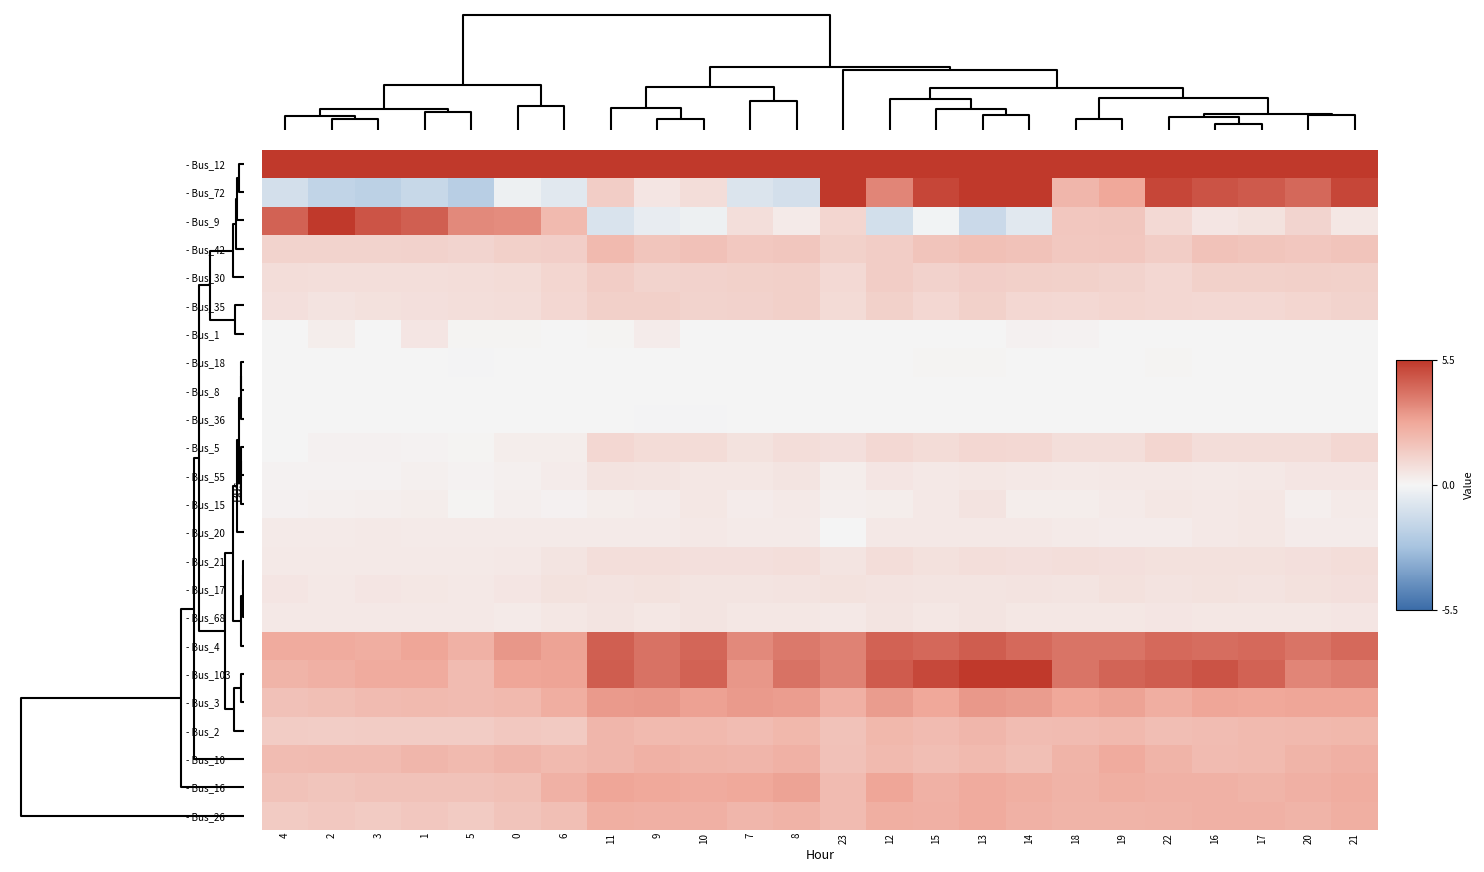

Reading left to right, transcribe all the data shown in this chart.

- Bus_12: 4=5.9	2=6.1	3=5.9	1=7.2	5=6.9	0=8.6	6=9.7	11=15.1	9=13.6	10=14.0	7=10.8	8=12.9	23=9.9	12=16.3	15=14.6	13=15.9	14=15.3	18=12.9	19=13.4	22=13.0	16=13.7	17=13.6	20=13.4	21=14.0
- Bus_72: 4=-1.2	2=-1.8	3=-2.0	1=-1.6	5=-2.2	0=-0.3	6=-0.7	11=1.4	9=0.5	10=0.8	7=-0.9	8=-1.2	23=5.7	12=3.6	15=5.2	13=5.8	14=5.6	18=2.2	19=2.7	22=5.2	16=4.8	17=4.7	20=4.3	21=5.2
- Bus_9: 4=4.5	2=5.6	3=4.8	1=4.5	5=3.5	0=3.4	6=2.1	11=-1.0	9=-0.5	10=-0.3	7=0.8	8=0.4	23=1.1	12=-1.2	15=-0.1	13=-1.5	14=-0.7	18=1.6	19=1.6	22=1.0	16=0.6	17=0.7	20=1.1	21=0.5
- Bus_42: 4=1.2	2=1.2	3=1.2	1=1.2	5=1.1	0=1.3	6=1.4	11=2.1	9=1.7	10=1.8	7=1.6	8=1.6	23=1.3	12=1.4	15=1.7	13=1.9	14=1.8	18=1.6	19=1.6	22=1.4	16=1.8	17=1.7	20=1.6	21=1.7
- Bus_30: 4=0.8	2=0.8	3=0.8	1=0.8	5=0.8	0=0.9	6=1.1	11=1.4	9=1.2	10=1.2	7=1.3	8=1.3	23=1.0	12=1.4	15=1.2	13=1.4	14=1.3	18=1.3	19=1.2	22=1.1	16=1.3	17=1.3	20=1.3	21=1.3
- Bus_35: 4=0.7	2=0.6	3=0.7	1=0.7	5=0.8	0=0.8	6=1.1	11=1.3	9=1.3	10=1.2	7=1.2	8=1.3	23=0.9	12=1.3	15=1.0	13=1.3	14=1.1	18=1.0	19=1.1	22=1.1	16=1.0	17=1.0	20=1.1	21=1.2
- Bus_1: 4=0.0	2=0.3	3=0.0	1=0.5	5=0.0	0=0.0	6=0.0	11=0.1	9=0.3	10=0.0	7=0.0	8=0.0	23=0.0	12=0.0	15=0.0	13=0.0	14=0.1	18=0.1	19=0.0	22=0.0	16=0.0	17=0.0	20=0.0	21=0.0
- Bus_18: 4=0.0	2=0.0	3=0.0	1=0.0	5=-0.1	0=0.0	6=-0.0	11=-0.0	9=-0.0	10=0.0	7=-0.0	8=0.0	23=0.0	12=-0.0	15=0.1	13=0.1	14=-0.0	18=-0.0	19=0.0	22=0.0	16=0.0	17=0.0	20=-0.0	21=-0.0
- Bus_8: 4=0.0	2=0.0	3=0.0	1=0.0	5=0.0	0=0.0	6=0.0	11=0.0	9=0.0	10=0.0	7=0.0	8=0.0	23=0.0	12=0.0	15=0.0	13=0.0	14=0.0	18=0.0	19=0.0	22=0.0	16=0.0	17=0.0	20=0.0	21=0.0
- Bus_36: 4=0.0	2=0.0	3=0.0	1=0.0	5=0.0	0=0.0	6=0.0	11=-0.0	9=-0.0	10=-0.0	7=0.0	8=0.0	23=-0.0	12=-0.0	15=0.0	13=-0.0	14=0.0	18=0.0	19=0.0	22=-0.0	16=0.0	17=0.0	20=0.0	21=0.0
- Bus_5: 4=0.0	2=0.2	3=0.1	1=0.1	5=0.1	0=0.3	6=0.3	11=1.1	9=0.9	10=0.9	7=0.7	8=0.8	23=0.8	12=1.0	15=0.9	13=1.1	14=1.0	18=0.8	19=0.8	22=1.1	16=0.8	17=0.8	20=0.8	21=1.0
- Bus_55: 4=0.1	2=0.1	3=0.1	1=0.2	5=0.1	0=0.2	6=0.3	11=0.6	9=0.6	10=0.5	7=0.5	8=0.6	23=0.3	12=0.5	15=0.4	13=0.5	14=0.4	18=0.4	19=0.5	22=0.4	16=0.4	17=0.4	20=0.5	21=0.5
- Bus_15: 4=0.2	2=0.2	3=0.2	1=0.3	5=0.1	0=0.2	6=0.2	11=0.3	9=0.3	10=0.5	7=0.3	8=0.4	23=0.3	12=0.3	15=0.4	13=0.6	14=0.3	18=0.3	19=0.4	22=0.5	16=0.4	17=0.5	20=0.3	21=0.4
- Bus_20: 4=0.4	2=0.4	3=0.4	1=0.4	5=0.4	0=0.4	6=0.4	11=0.4	9=0.4	10=0.4	7=0.4	8=0.4	23=0.0	12=0.4	15=0.5	13=0.5	14=0.5	18=0.4	19=0.3	22=0.3	16=0.5	17=0.5	20=0.3	21=0.3
- Bus_21: 4=0.4	2=0.4	3=0.4	1=0.4	5=0.4	0=0.5	6=0.6	11=0.8	9=0.8	10=0.8	7=0.8	8=0.8	23=0.6	12=0.8	15=0.7	13=0.8	14=0.8	18=0.8	19=0.7	22=0.7	16=0.7	17=0.7	20=0.8	21=0.8
- Bus_17: 4=0.6	2=0.5	3=0.5	1=0.5	5=0.5	0=0.5	6=0.7	11=0.6	9=0.7	10=0.6	7=0.6	8=0.6	23=0.7	12=0.6	15=0.6	13=0.6	14=0.6	18=0.6	19=0.7	22=0.6	16=0.7	17=0.6	20=0.7	21=0.7
- Bus_68: 4=0.4	2=0.4	3=0.4	1=0.4	5=0.4	0=0.4	6=0.5	11=0.6	9=0.5	10=0.6	7=0.5	8=0.5	23=0.4	12=0.6	15=0.5	13=0.6	14=0.5	18=0.5	19=0.5	22=0.5	16=0.5	17=0.5	20=0.5	21=0.5
- Bus_4: 4=2.6	2=2.6	3=2.5	1=2.8	5=2.4	0=3.2	6=2.9	11=4.5	9=4.1	10=4.4	7=3.5	8=3.9	23=3.7	12=4.5	15=4.3	13=4.6	14=4.3	18=4.0	19=4.0	22=4.3	16=4.2	17=4.3	20=4.0	21=4.3
- Bus_103: 4=2.3	2=2.4	3=2.6	1=2.6	5=2.1	0=2.8	6=2.8	11=4.6	9=4.1	10=4.5	7=3.2	8=4.1	23=3.7	12=4.6	15=5.1	13=5.5	14=5.6	18=4.0	19=4.4	22=4.6	16=4.9	17=4.4	20=3.6	21=3.8
- Bus_3: 4=1.8	2=1.9	3=2.0	1=2.1	5=2.1	0=2.1	6=2.5	11=3.1	9=3.1	10=2.9	7=3.1	8=3.0	23=2.4	12=3.0	15=2.7	13=3.1	14=3.0	18=2.7	19=2.9	22=2.5	16=2.8	17=2.7	20=2.8	21=2.8
- Bus_2: 4=1.4	2=1.4	3=1.4	1=1.4	5=1.4	0=1.6	6=1.5	11=2.2	9=2.1	10=2.2	7=2.0	8=2.2	23=1.8	12=2.2	15=2.1	13=2.2	14=2.0	18=2.1	19=2.1	22=2.0	16=2.0	17=2.1	20=2.1	21=2.2
- Bus_10: 4=2.0	2=2.0	3=2.0	1=2.2	5=2.1	0=2.3	6=2.1	11=2.2	9=2.4	10=2.3	7=2.3	8=2.4	23=1.8	12=2.1	15=2.0	13=2.1	14=1.9	18=2.3	19=2.6	22=2.3	16=2.0	17=2.1	20=2.3	21=2.4
- Bus_16: 4=1.8	2=1.7	3=1.8	1=1.8	5=1.8	0=1.9	6=2.4	11=2.8	9=2.7	10=2.6	7=2.7	8=2.9	23=2.1	12=2.8	15=2.4	13=2.6	14=2.5	18=2.4	19=2.5	22=2.4	16=2.4	17=2.3	20=2.4	21=2.6
- Bus_26: 4=1.5	2=1.6	3=1.5	1=1.6	5=1.5	0=1.8	6=1.9	11=2.5	9=2.4	10=2.4	7=2.2	8=2.4	23=2.0	12=2.5	15=2.4	13=2.6	14=2.4	18=2.3	19=2.3	22=2.4	16=2.4	17=2.4	20=2.3	21=2.5